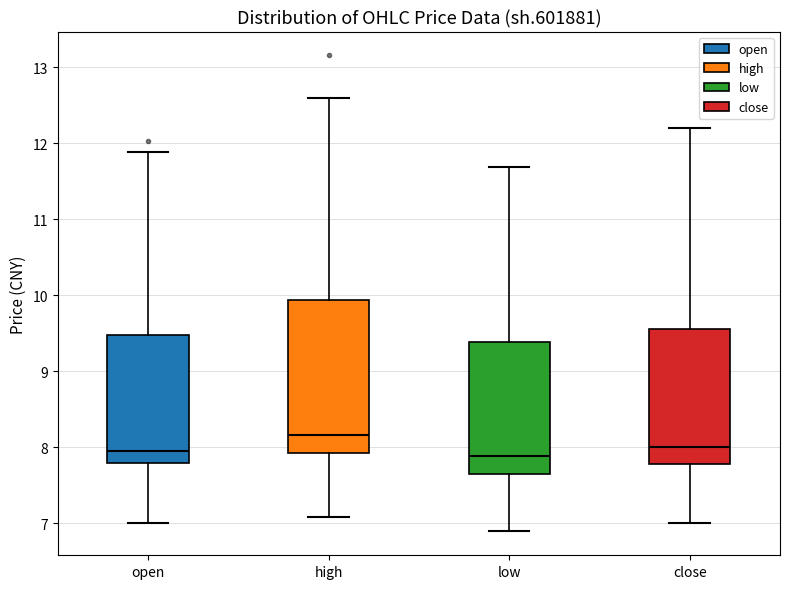

Where does the upper whisker of the box for close end on the y-axis? The values are not printed on the chart, so give them approximately, as read against the axis.

12.2